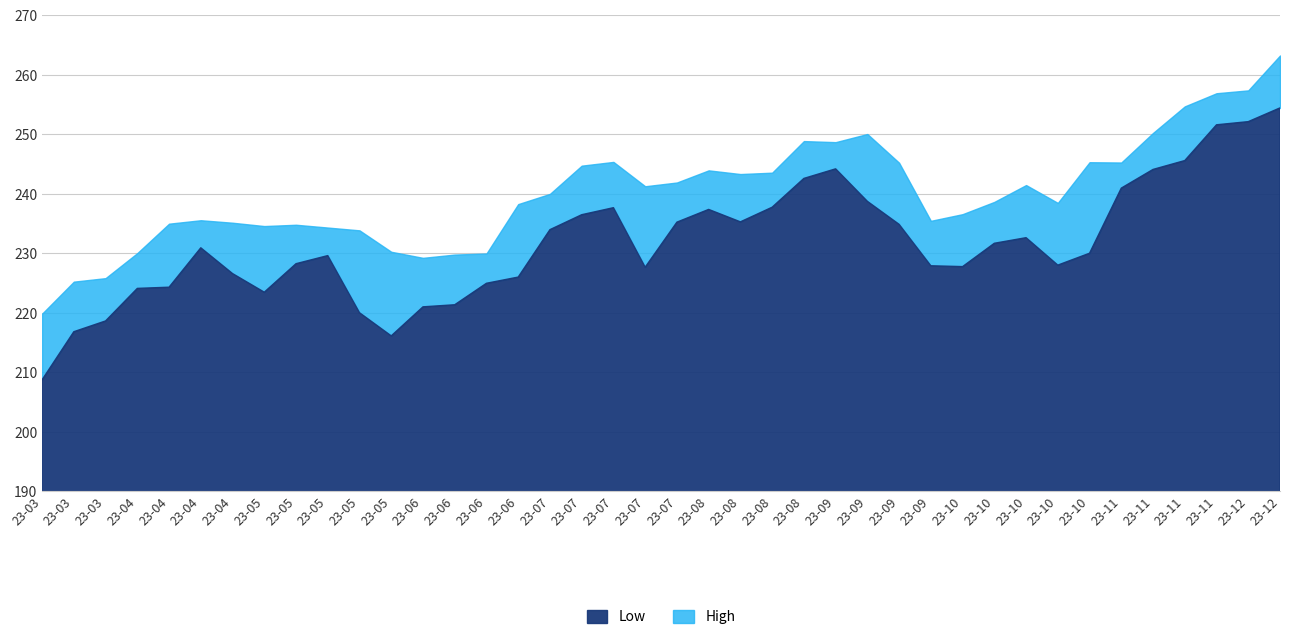

What is the total value across all series at 2023-07-03?

474.0